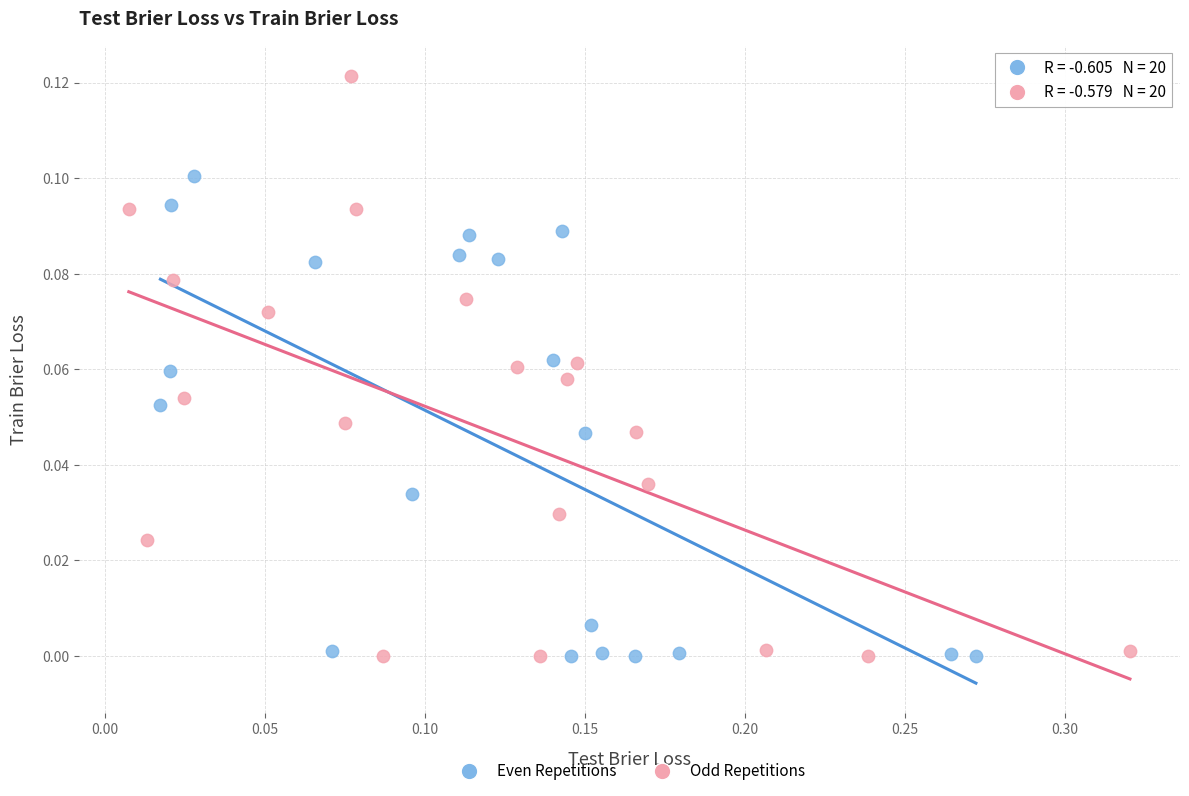

What are all the series names shown in the legend?

Even Repetitions, Odd Repetitions